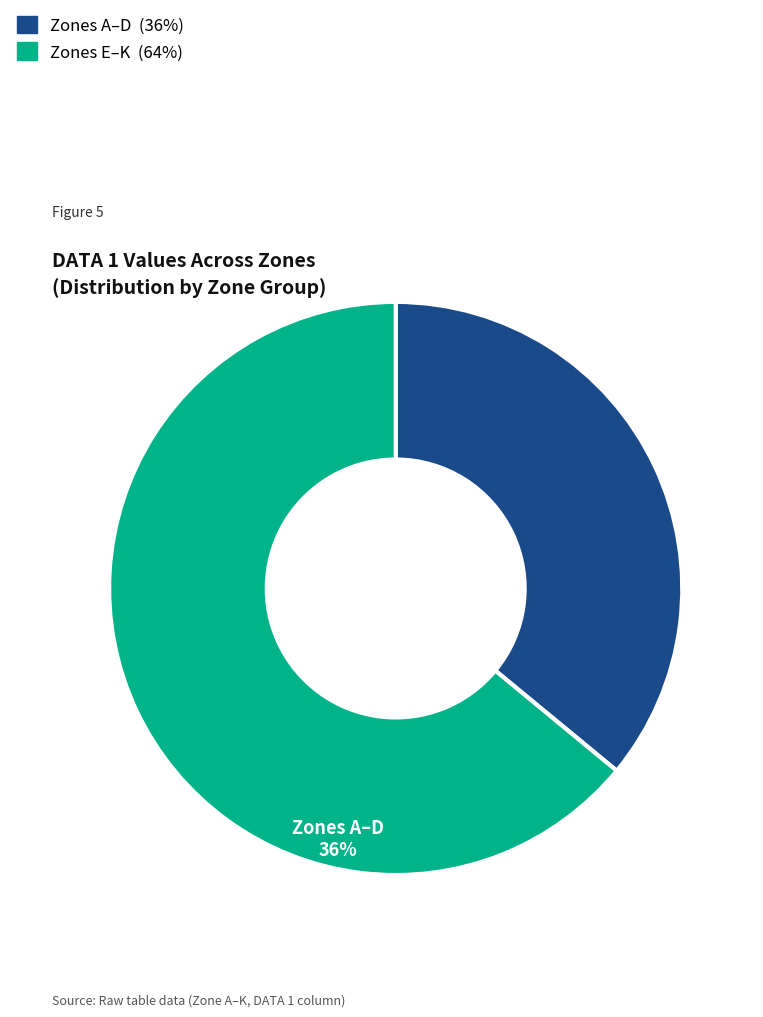

Is there a majority slice in this chart?

Yes